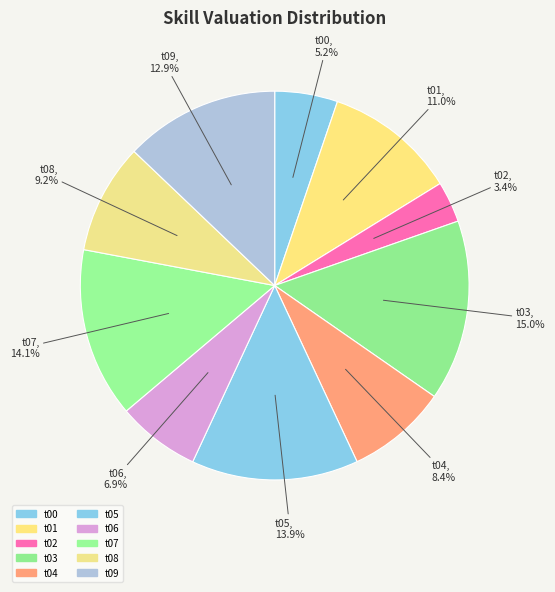

To the nearest percent, what is the average slice percentage?

10%